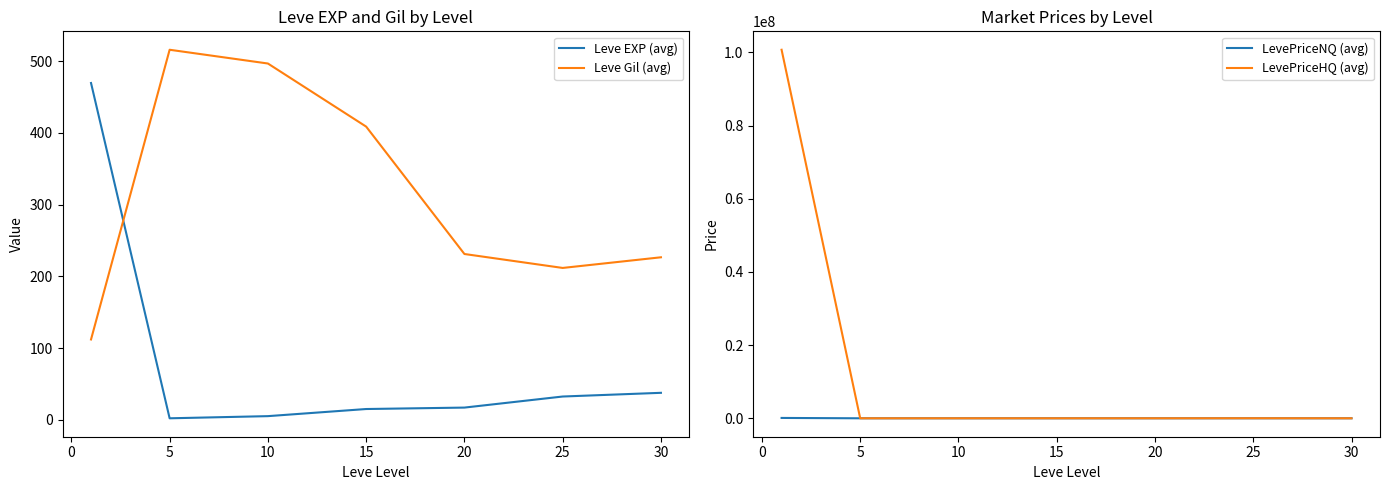

Is it true that Leve EXP (avg) equals 15.5 at 25?

False